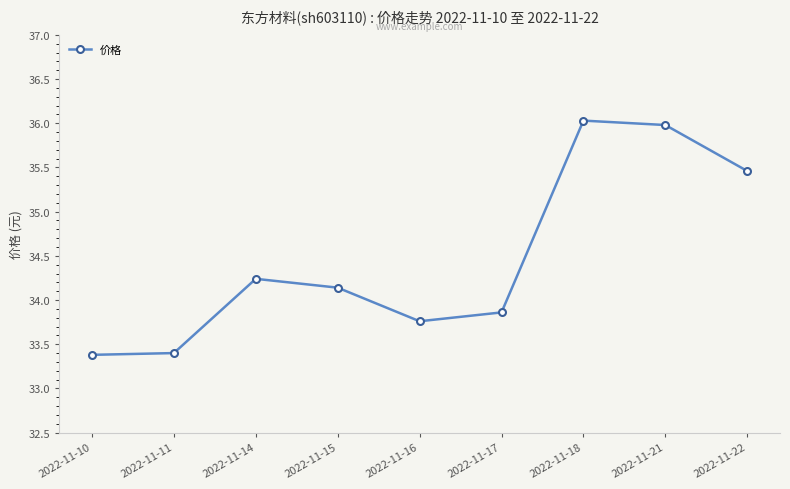

True or false: the data has more than 2 interior local peaks.

False